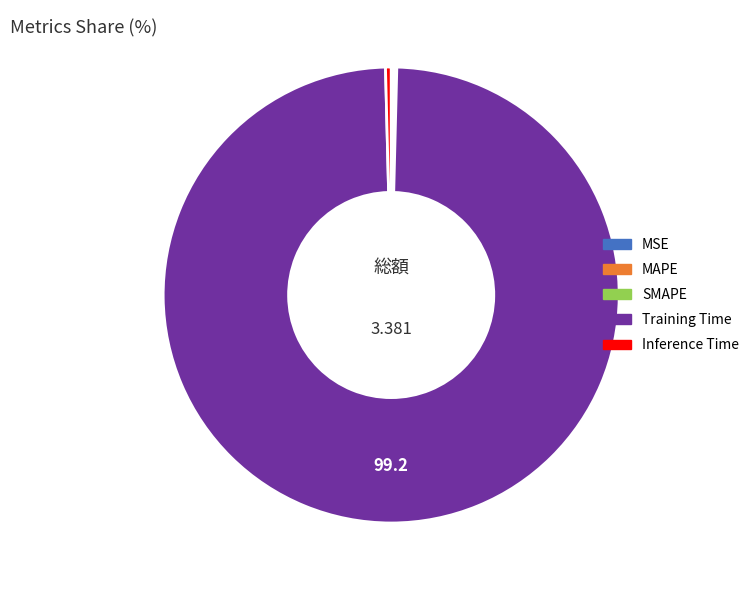

What is the largest slice in the pie chart?

Training Time